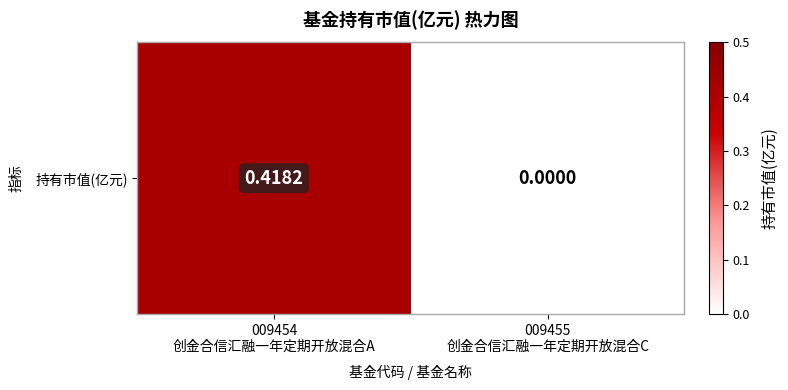

Reading right to left, transcribe all the data shown in this chart.

009455
创金合信汇融一年定期开放混合C=0.0	009454
创金合信汇融一年定期开放混合A=0.4